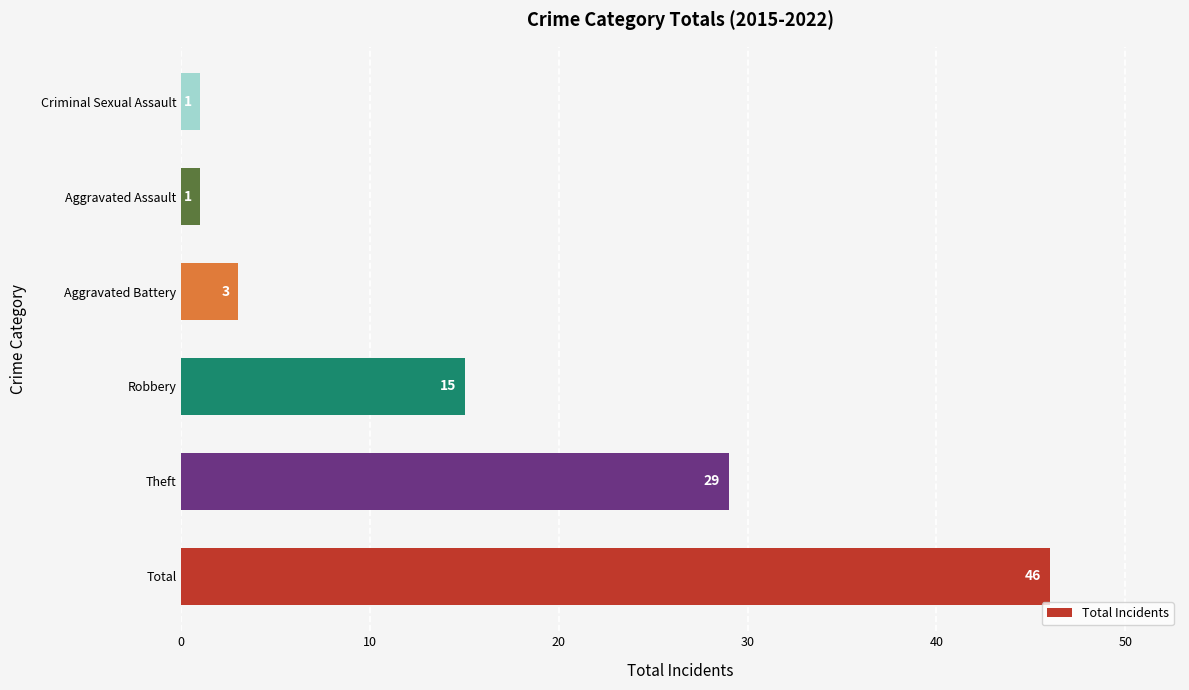

What is the average value?

16